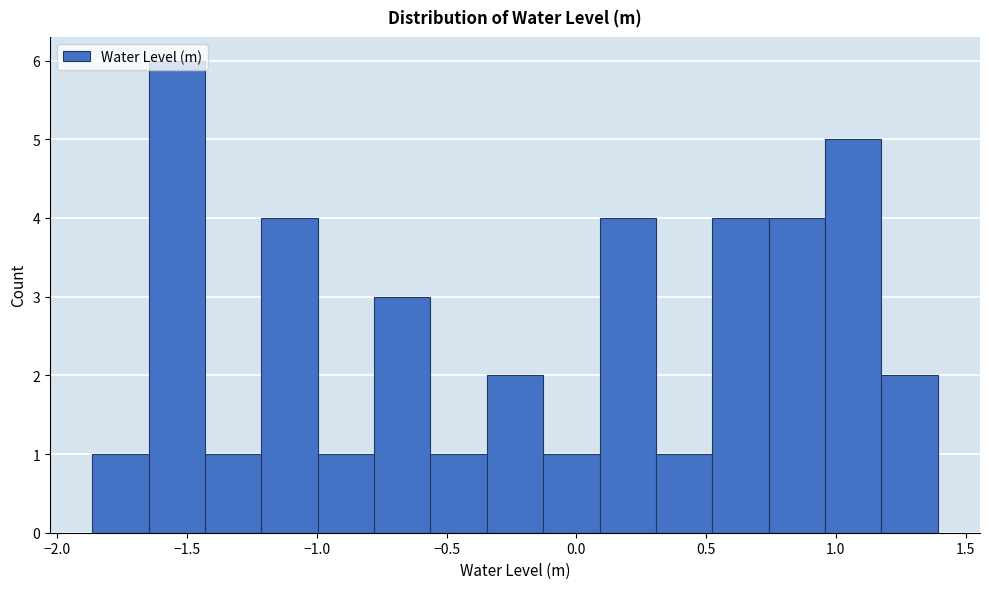

Reading left to right, transcribe this chart: for each bar, give the range it covers on the x-axis and its height. Neither the bar edges nor the heights are printed on the chart, so give them approximately, as read against the axes.

-1.85 to -1.65: 1
-1.65 to -1.45: 6
-1.45 to -1.20: 1
-1.20 to -1.00: 4
-1.00 to -0.80: 1
-0.80 to -0.55: 3
-0.55 to -0.35: 1
-0.35 to -0.15: 2
-0.15 to 0.10: 1
0.10 to 0.30: 4
0.30 to 0.50: 1
0.50 to 0.75: 4
0.75 to 0.95: 4
0.95 to 1.20: 5
1.20 to 1.40: 2